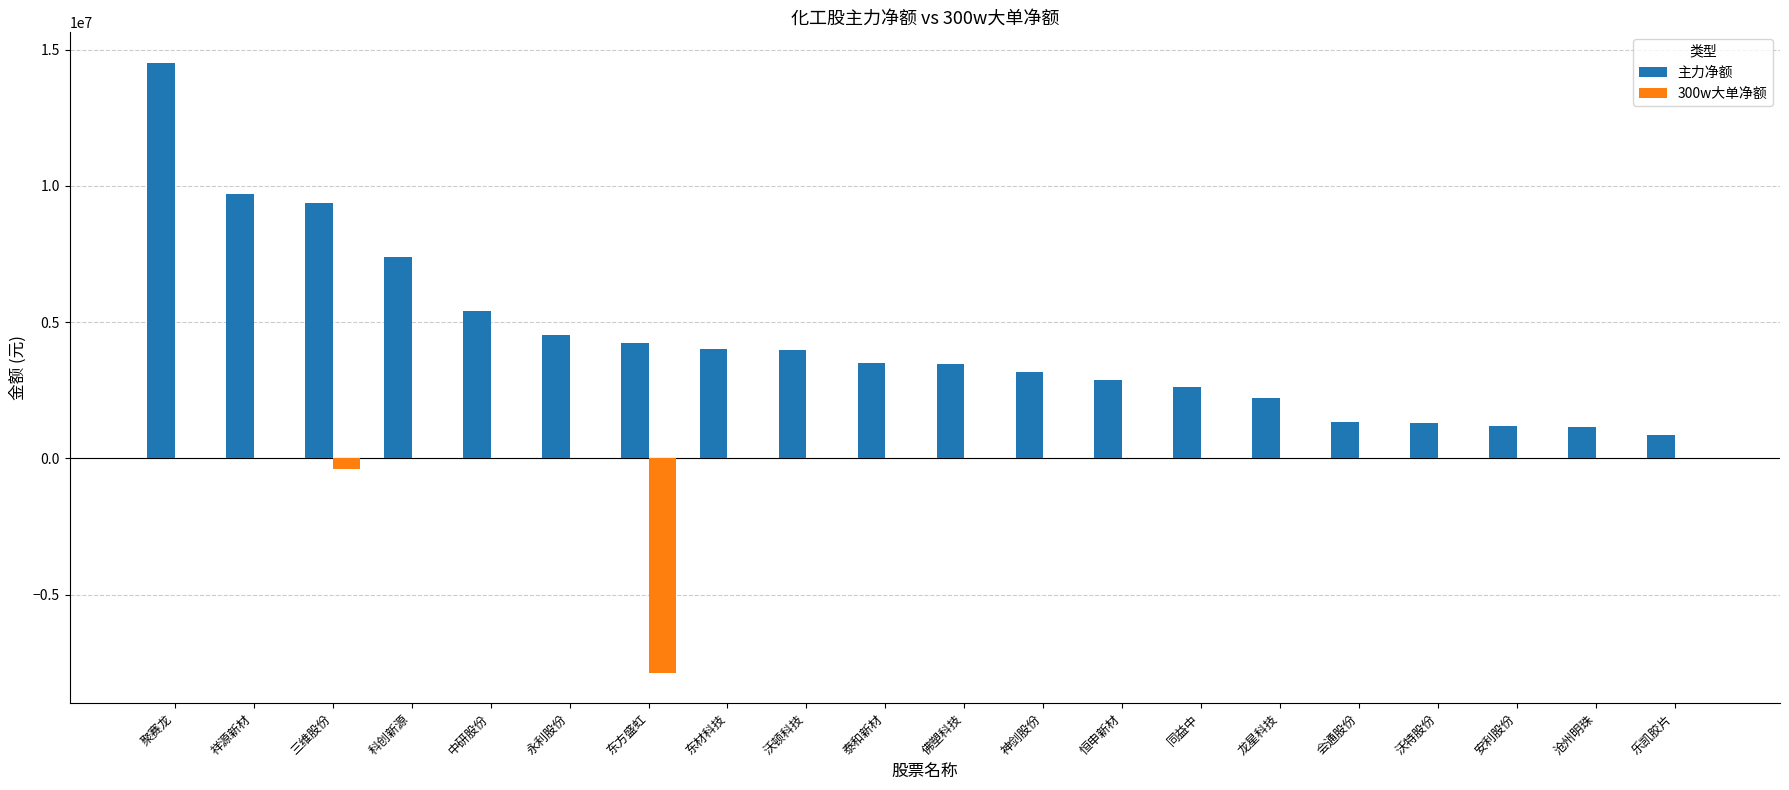

What is the total value across all series at 乐凯胶片?

841432